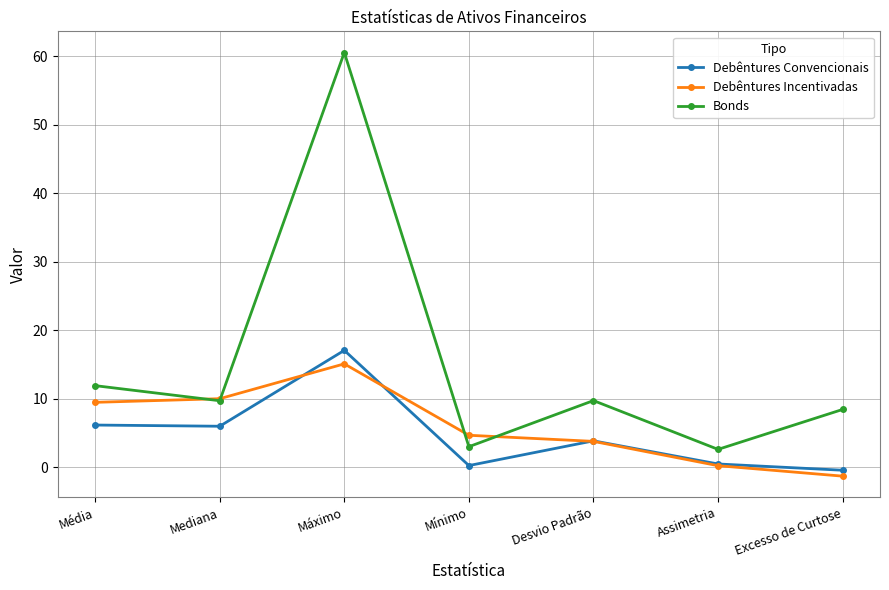

Which series changed the most between Desvio Padrão and Assimetria?

Bonds